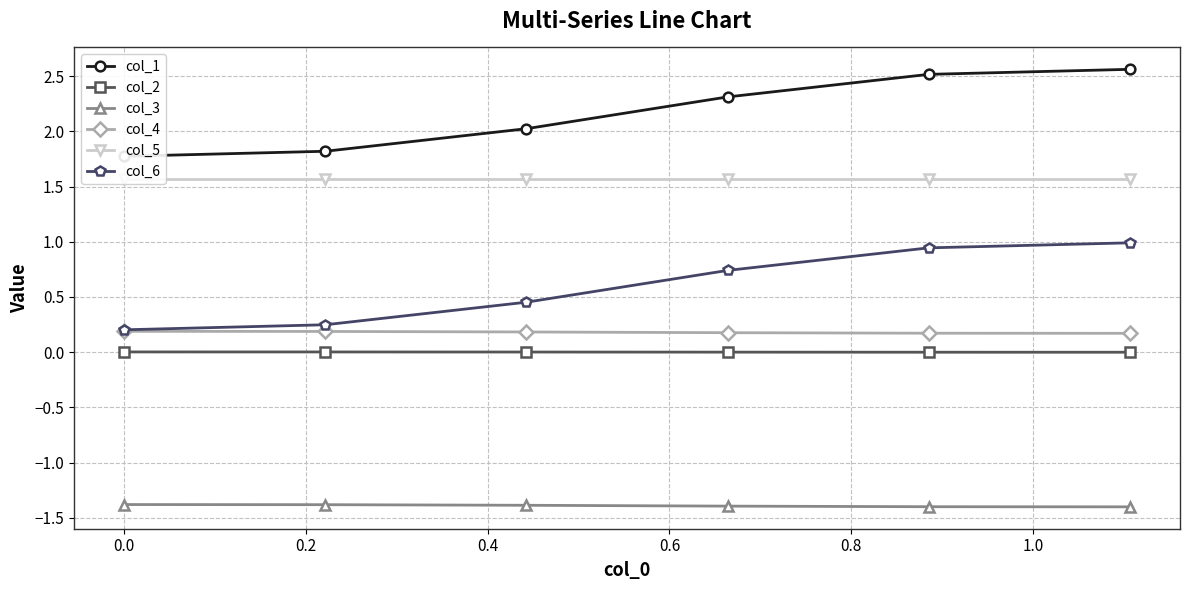

True or false: col_4 has more than 2 points higher than both neighbors.

False